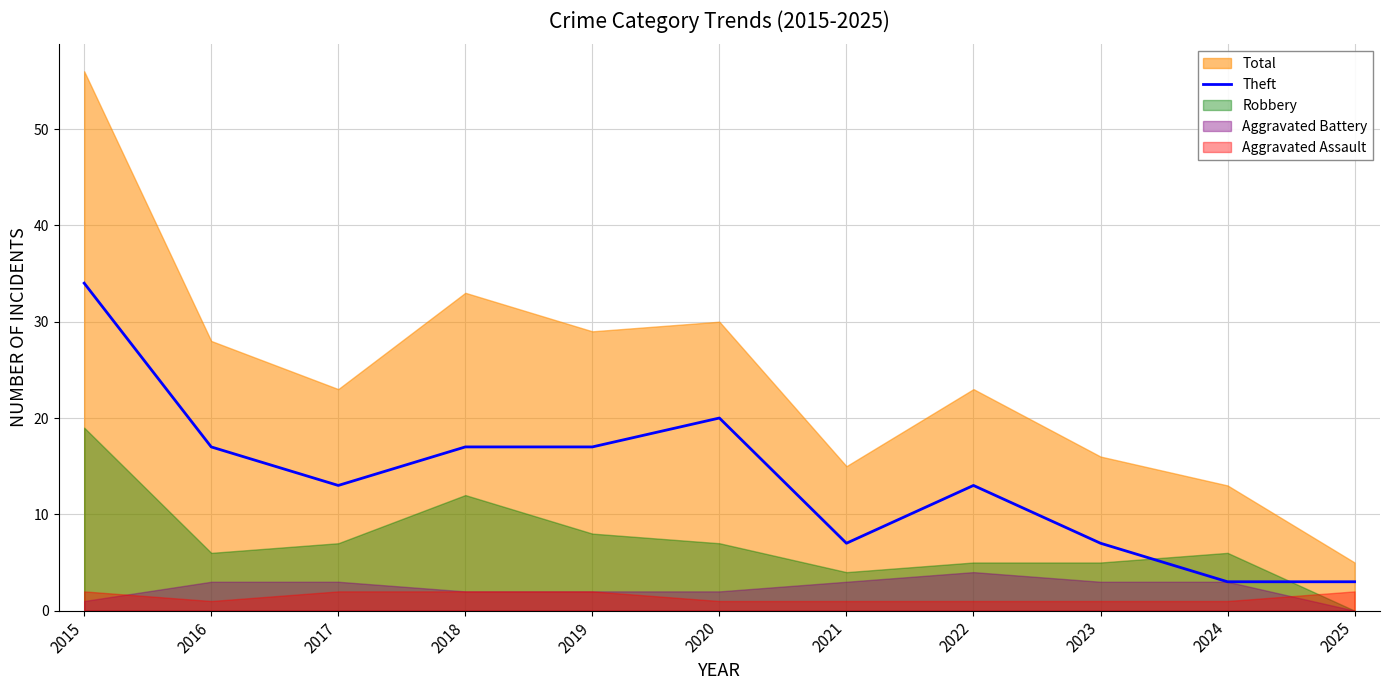

The value of Theft at 2022 is 13. True or false?

True